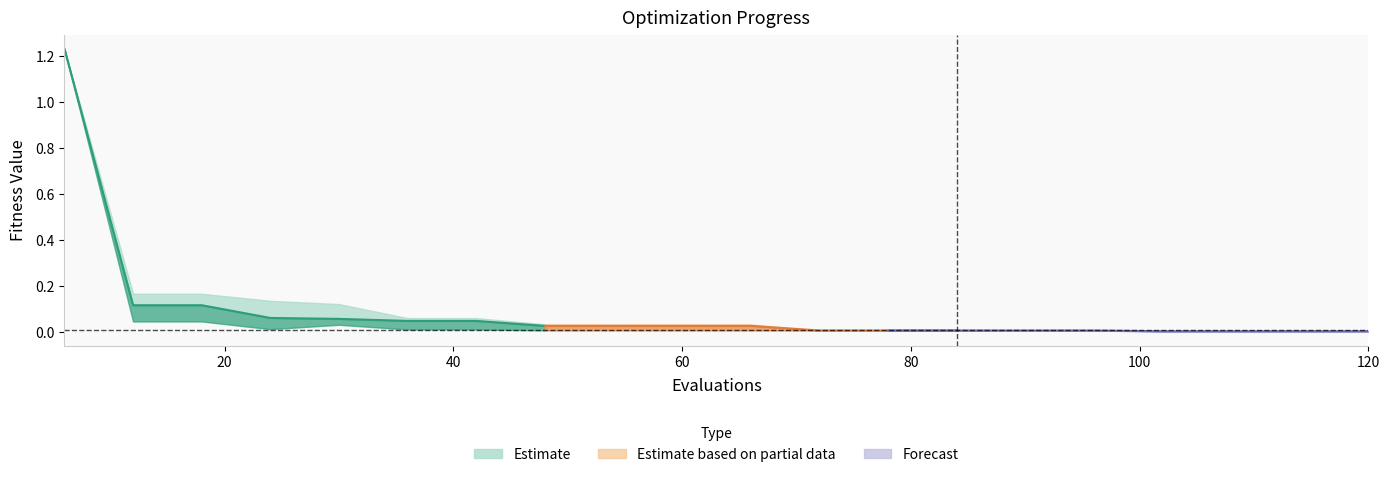

Is it true that best equals 0.0 at 8?

True